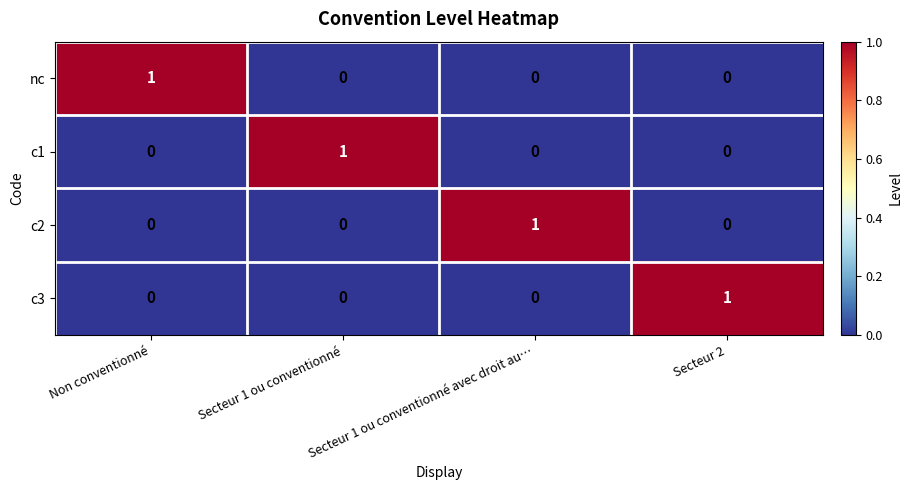

Is the value of c3 at Non conventionné greater than the value of nc at Non conventionné?

No